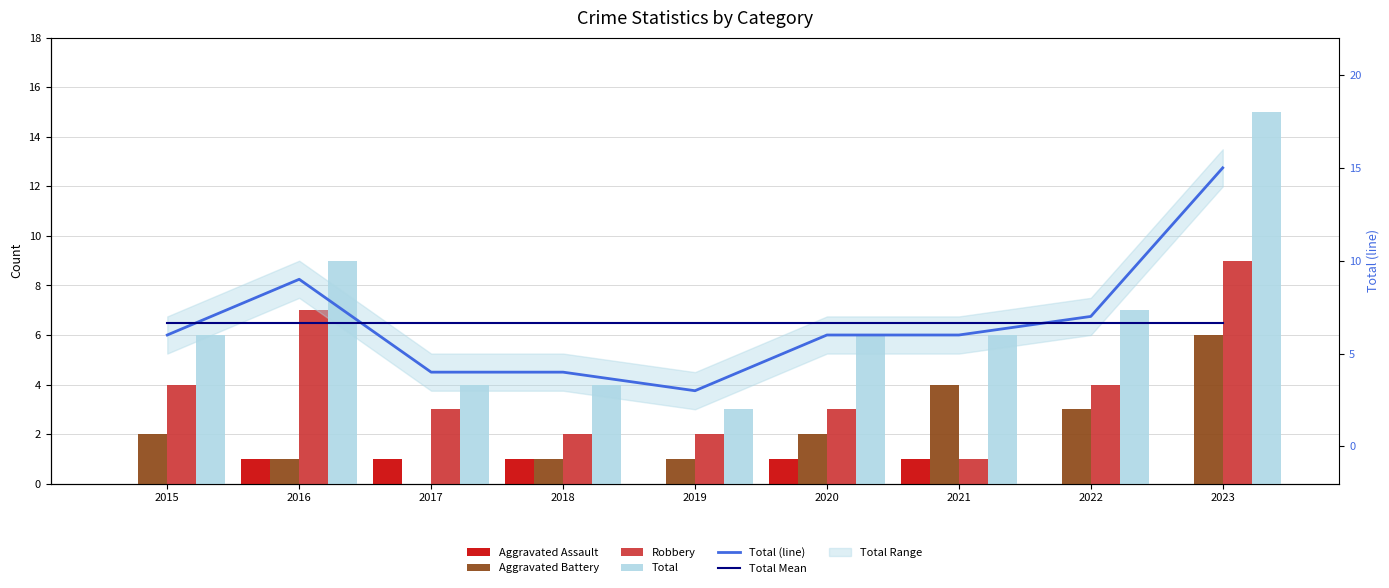

Reading left to right, what are all the values shown in this chart?

Aggravated Assault: 0.0	1.0	1.0	1.0	0.0	1.0	1.0	0.0	0.0
Aggravated Battery: 2.0	1.0	0.0	1.0	1.0	2.0	4.0	3.0	6.0
Robbery: 4.0	7.0	3.0	2.0	2.0	3.0	1.0	4.0	9.0
Total: 6.0	9.0	4.0	4.0	3.0	6.0	6.0	7.0	15.0
Total (line): 6.0	9.0	4.0	4.0	3.0	6.0	6.0	7.0	15.0
Total Mean: 6.7	6.7	6.7	6.7	6.7	6.7	6.7	6.7	6.7